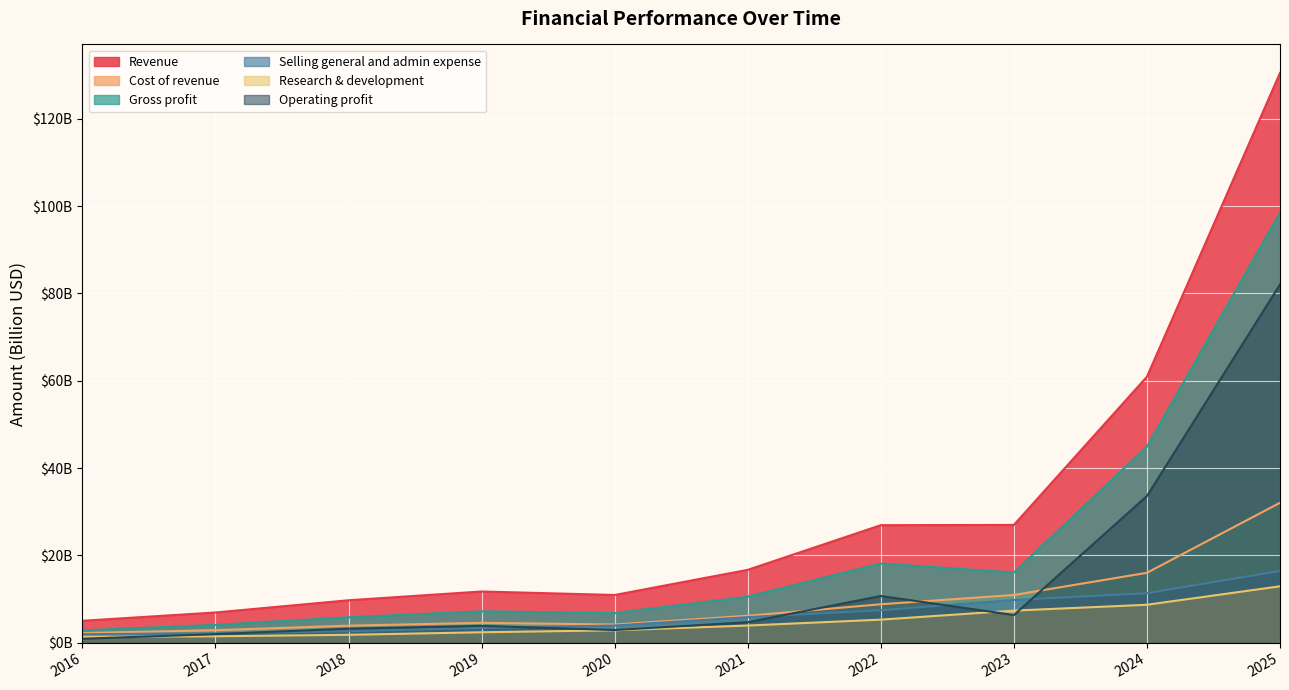

What is the greatest value displayed?

130.5